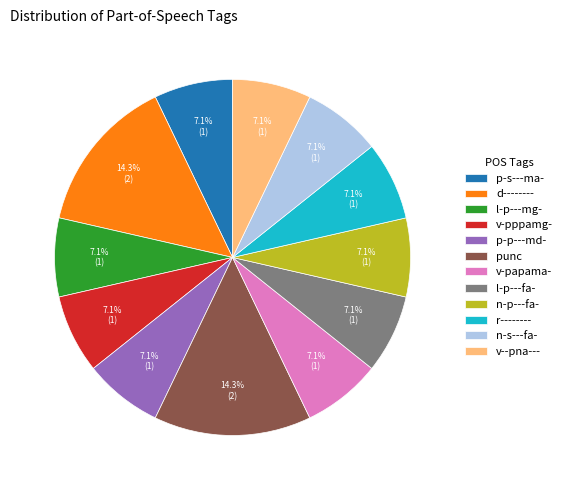

Does l-p---fa- represent more than half of the total?

No